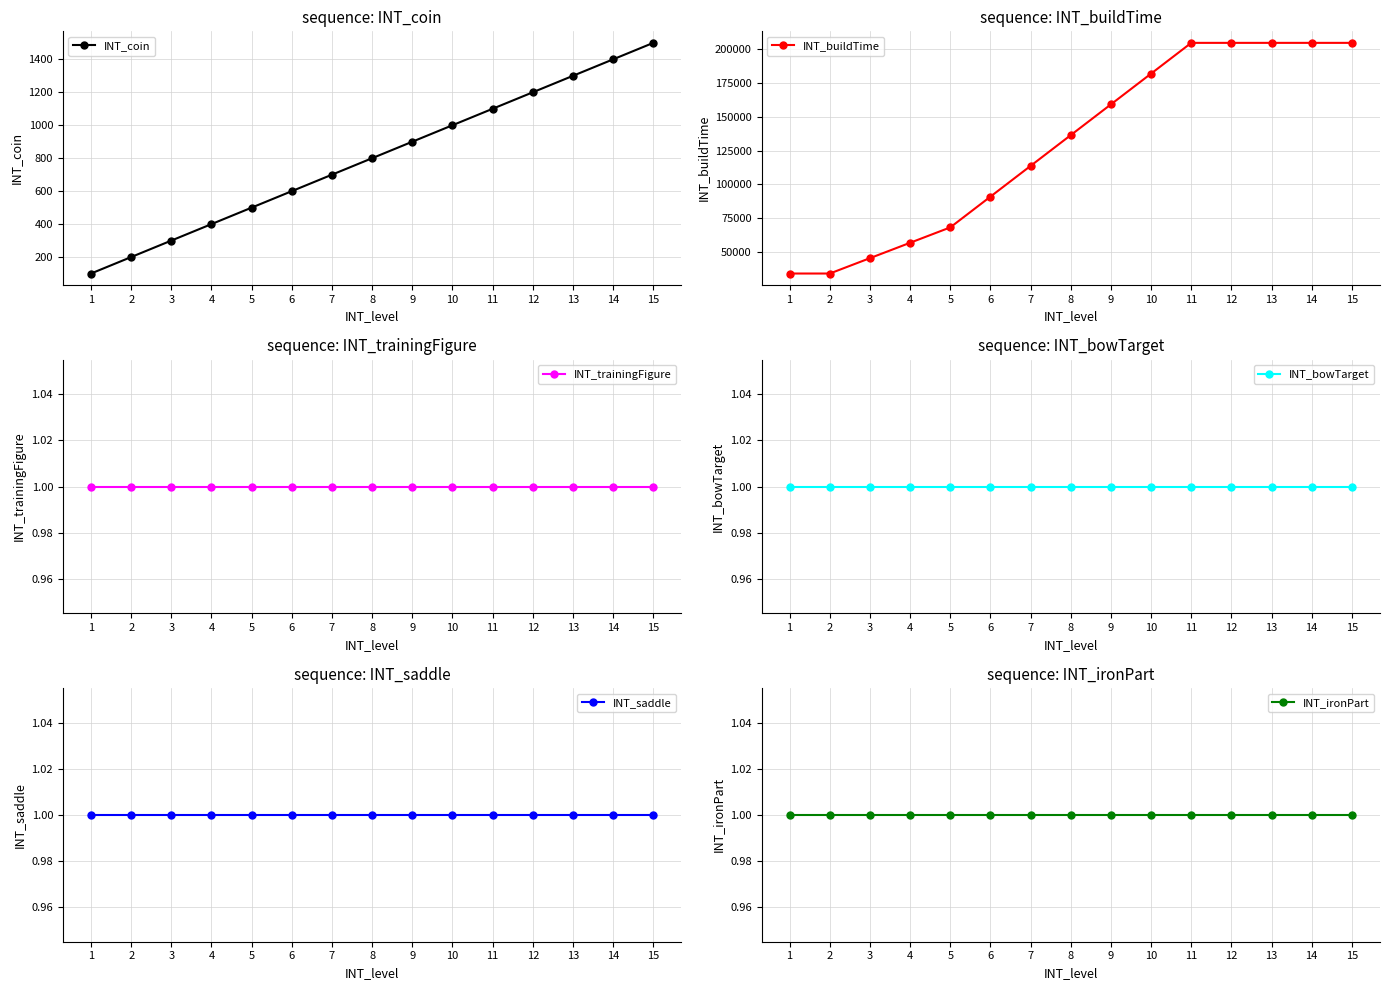

At which category does the chart reach its minimum across all series?

1